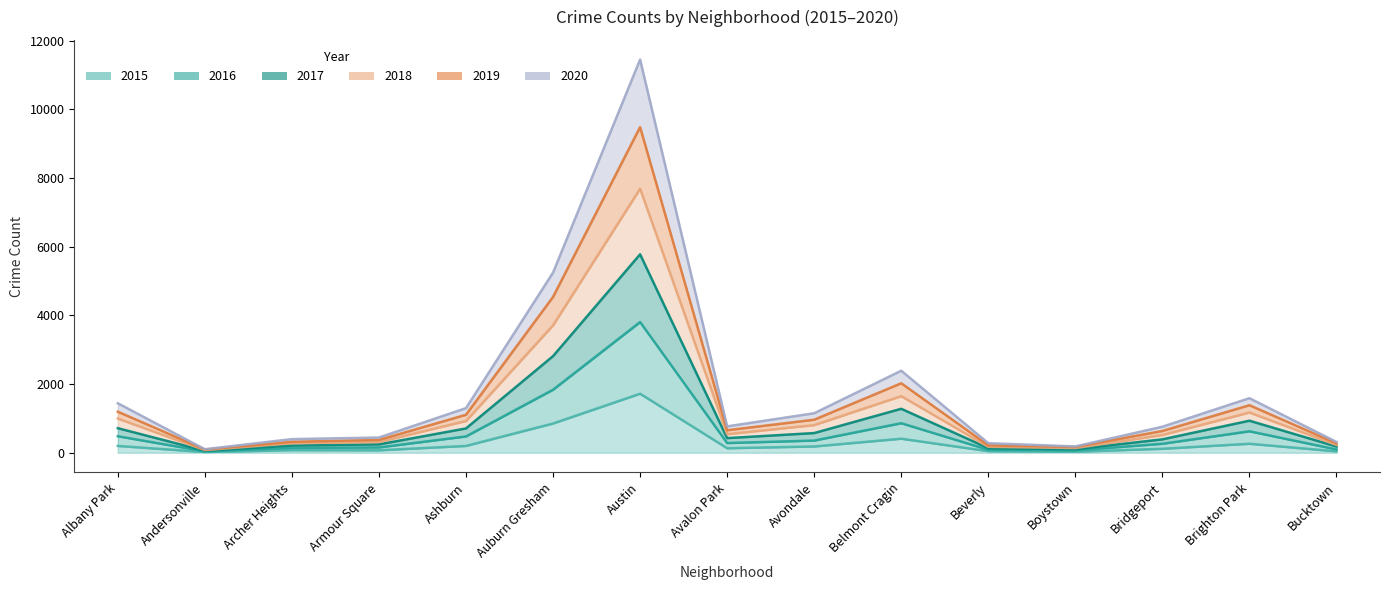

What is the difference between the highest and lowest values at Avondale?

967